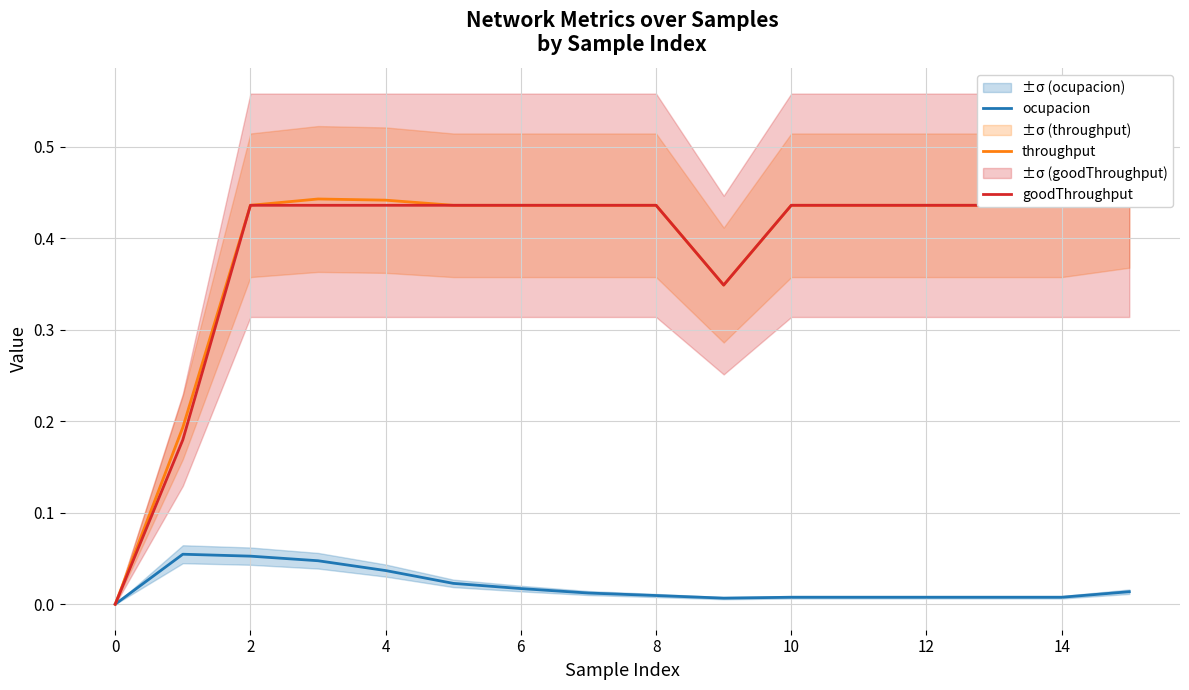

Rank the series by their maximum value, from highest to lowest.

throughput, goodThroughput, ocupacion